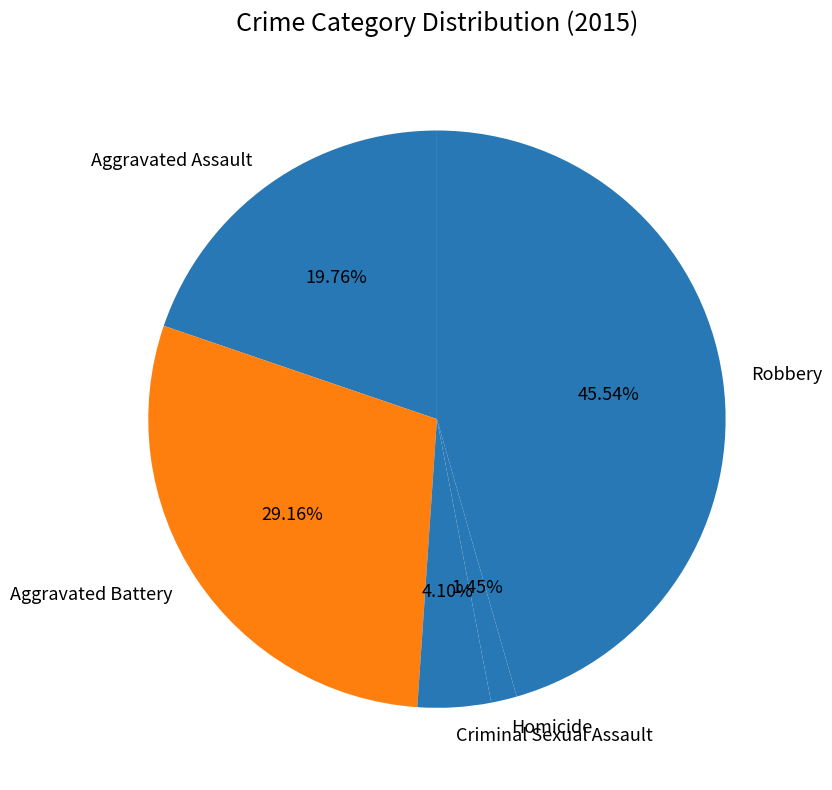

Is Robbery the majority of the pie?

No